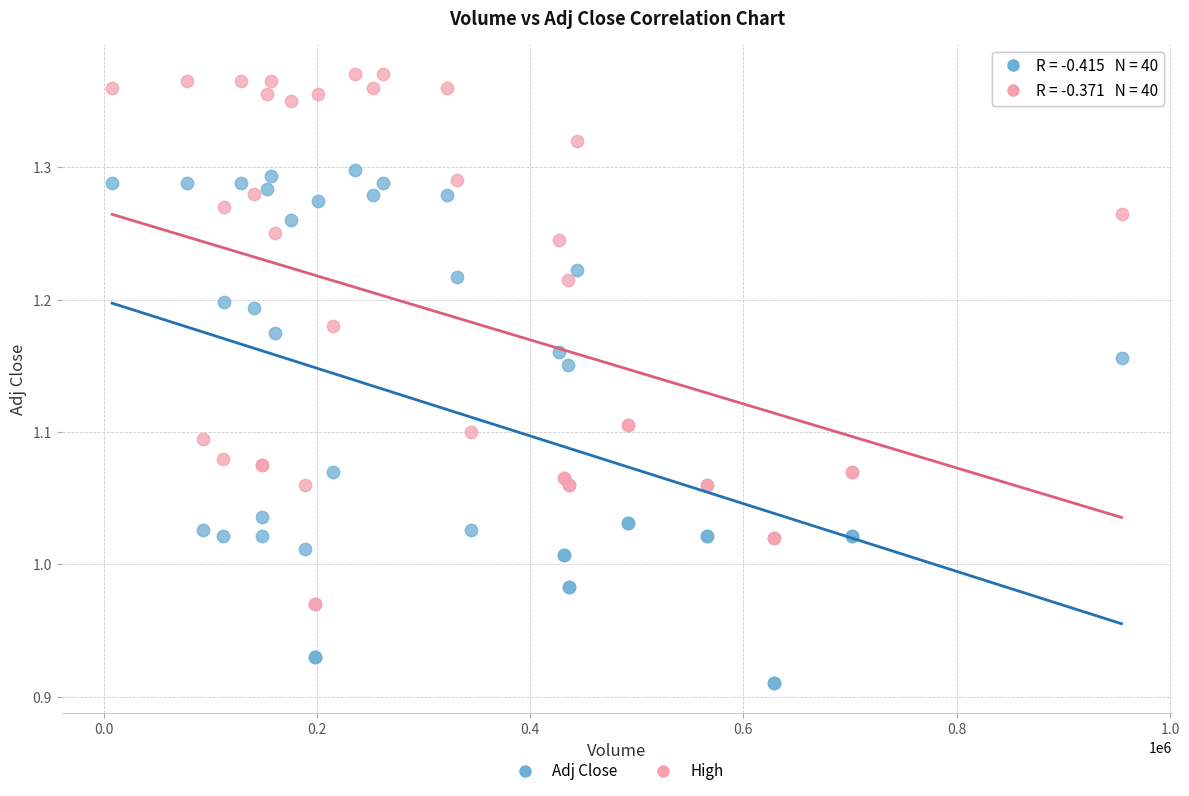

Which series has the largest Y range (max minus min)?

High